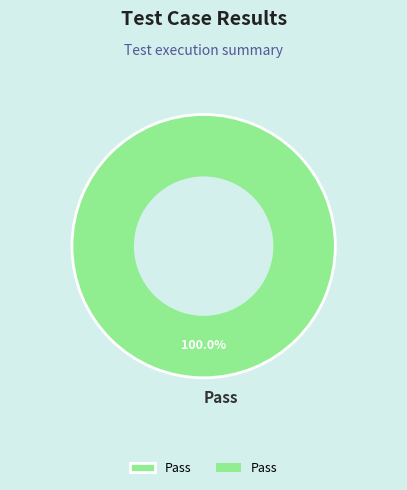

Does Pass represent more than half of the total?

Yes